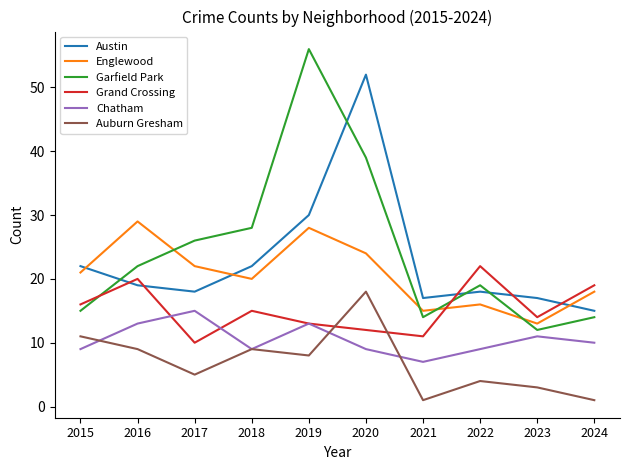

True or false: Auburn Gresham has more than 0 points higher than both neighbors.

True